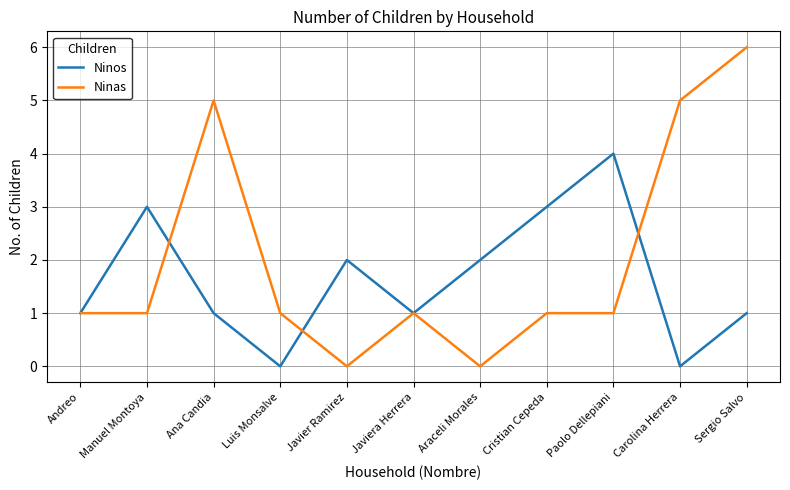

Reading left to right, list all the values displayed in this chart.

Ninos: 1	3	1	0	2	1	2	3	4	0	1
Ninas: 1	1	5	1	0	1	0	1	1	5	6